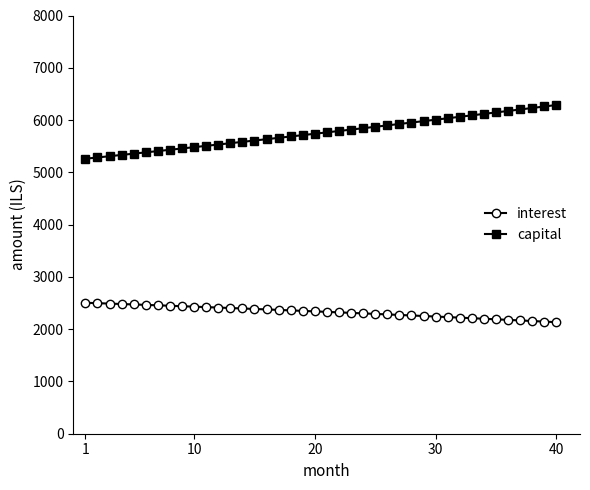

Rank the series by their maximum value, from highest to lowest.

capital, interest